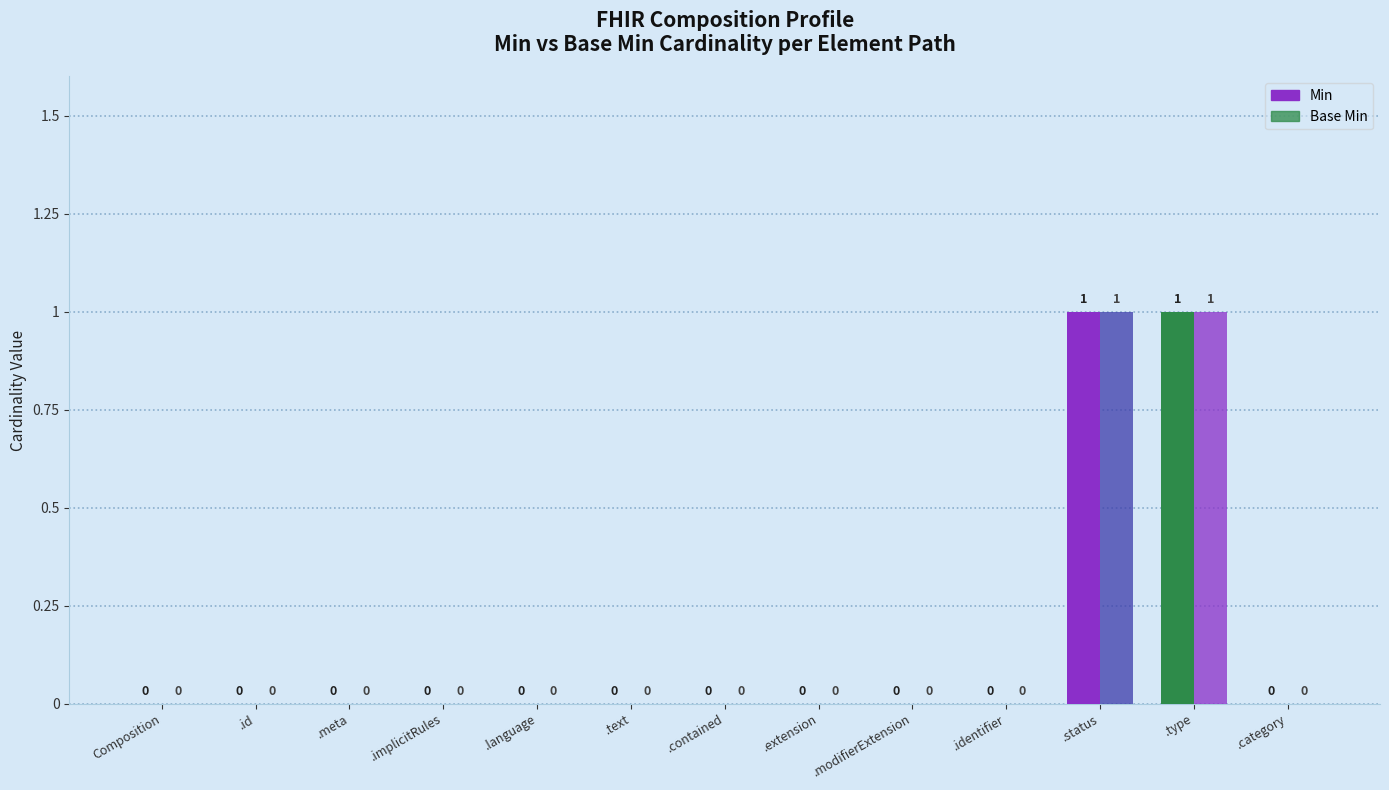

How many series are shown in this chart?

2